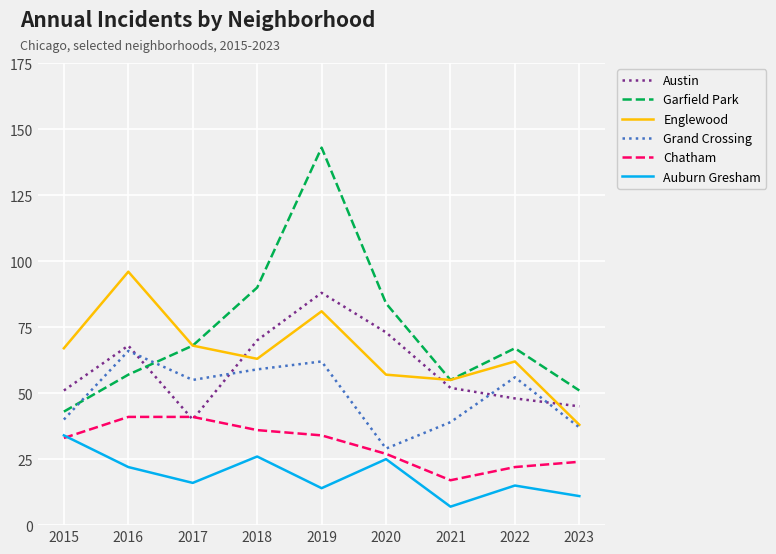

True or false: Englewood and Auburn Gresham cross at least once.

False